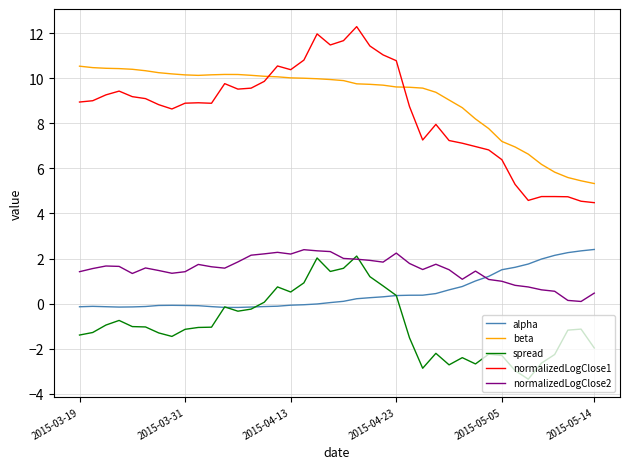

True or false: normalizedLogClose1 and alpha cross at least once.

False